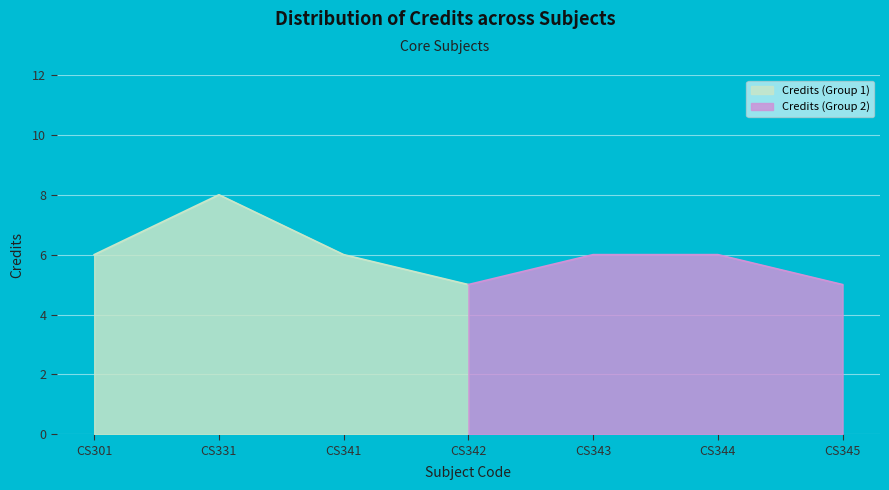

Count the number of values greater than 6.

1